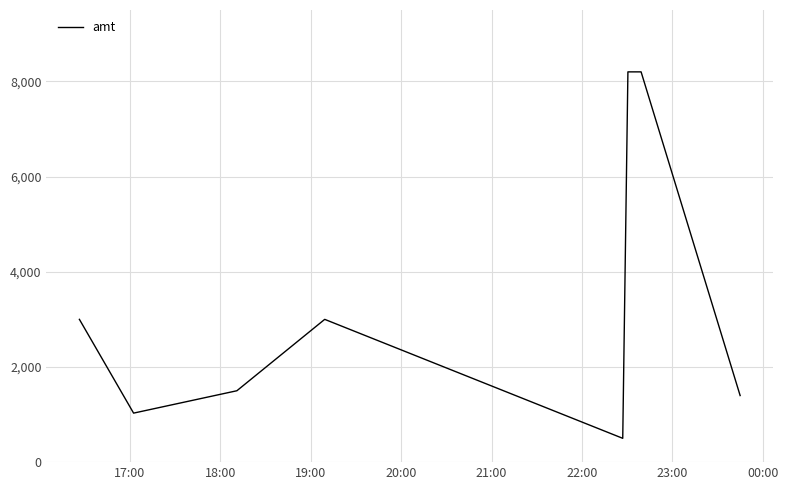

What is the maximum value shown in the chart?

8200.0